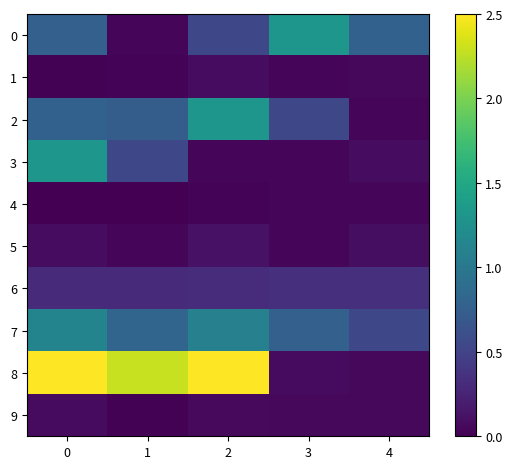

At how many categories does at least one series exceed 0?

5